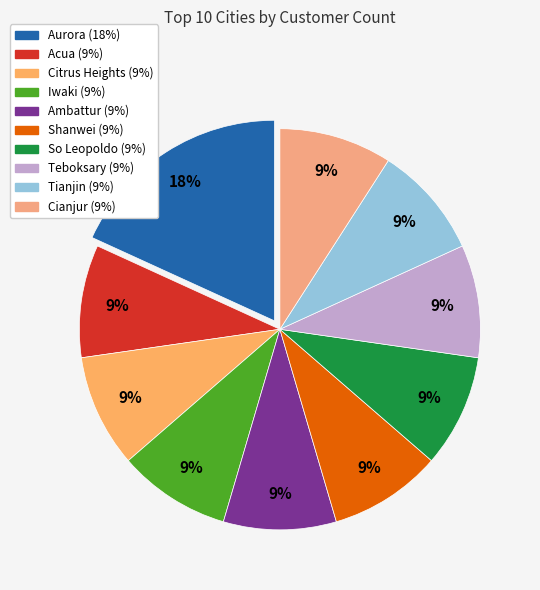

To the nearest percent, what percentage of the pie is Citrus Heights?

9%